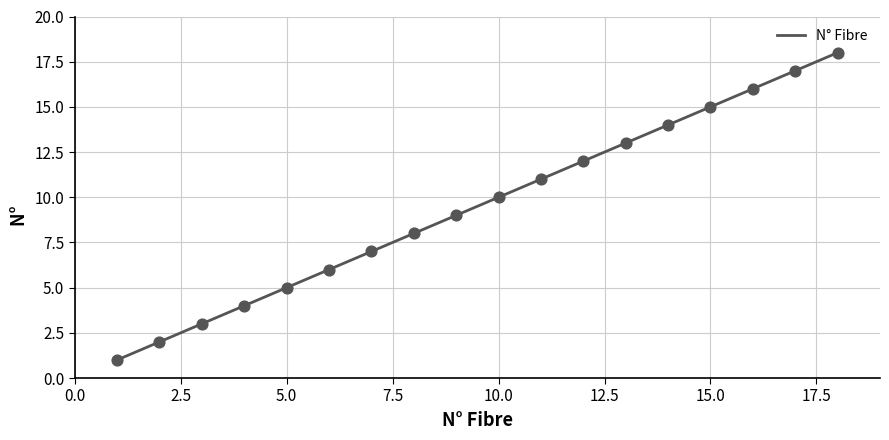

What is the ratio of the value at 7 to the value at 17?

0.4